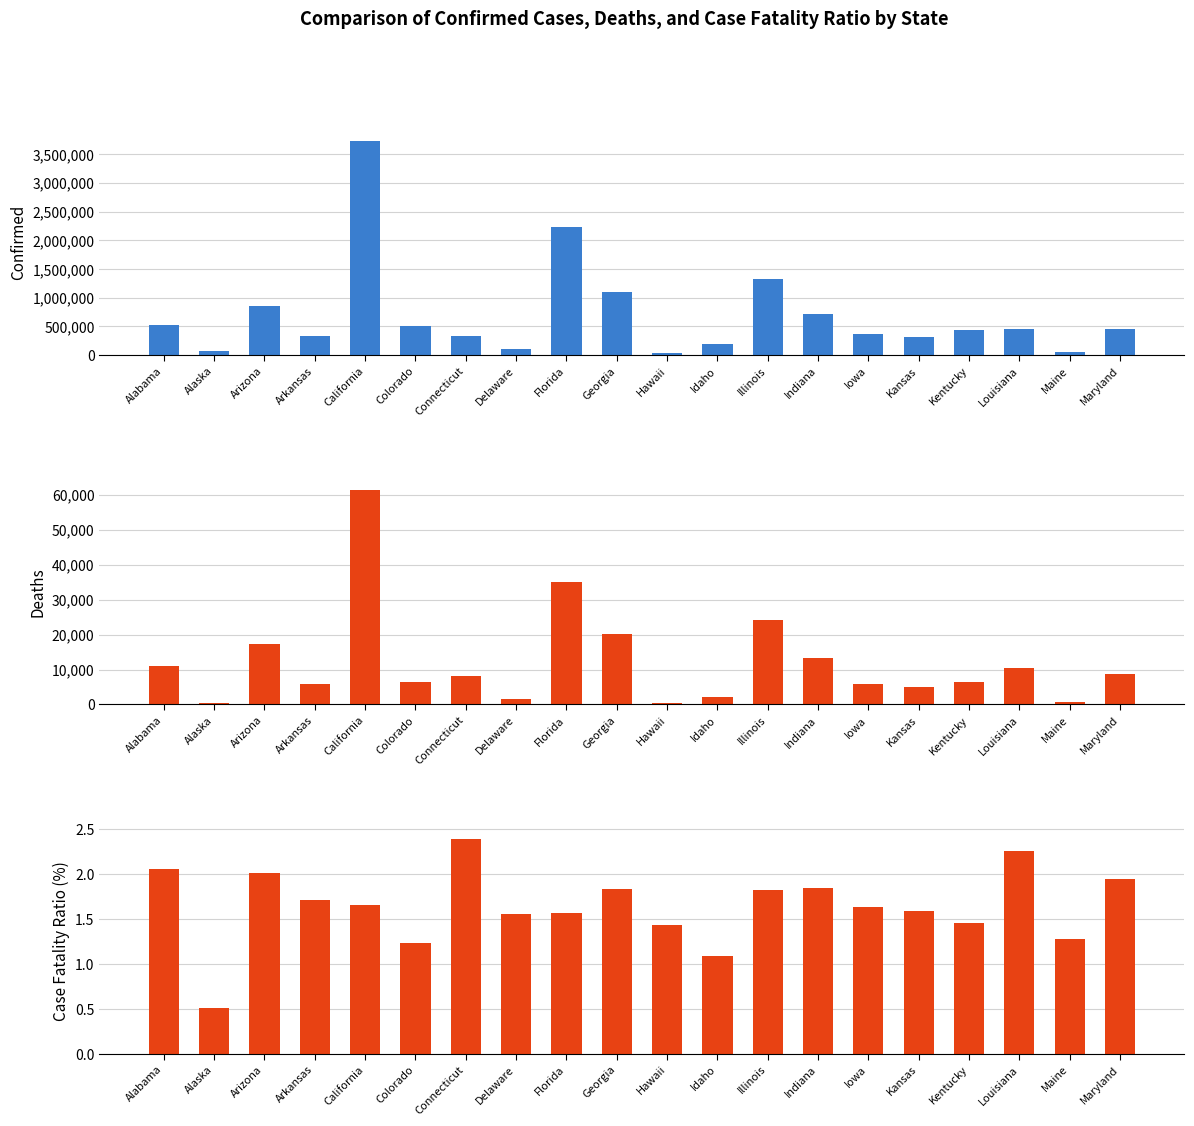

What is the greatest value displayed?

3742115.0